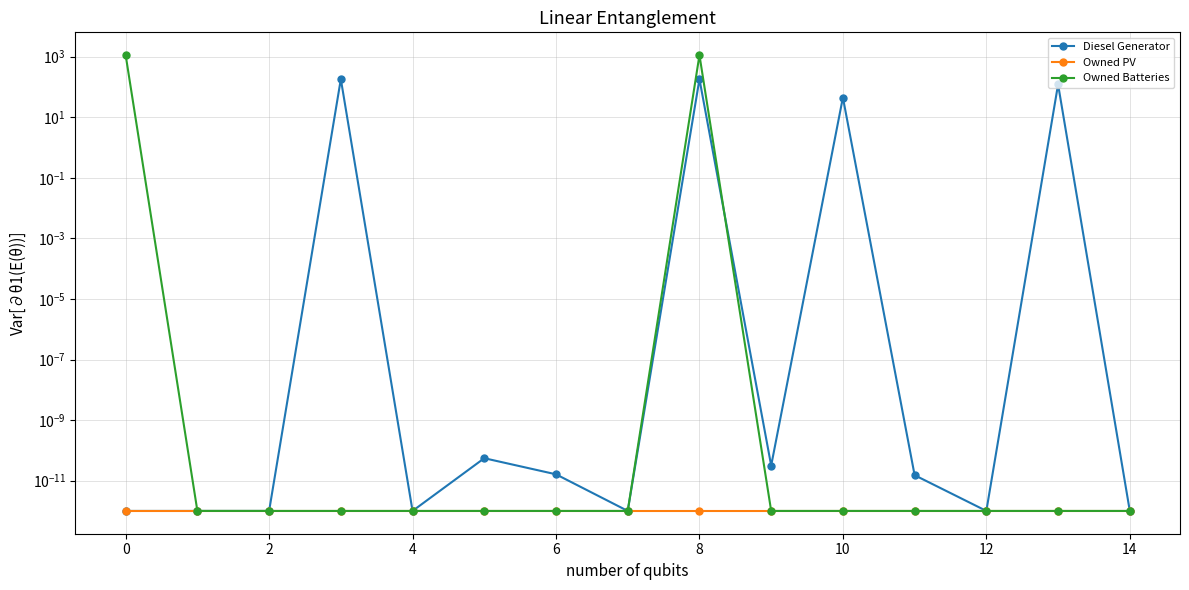

What is the greatest value displayed?

1129.0